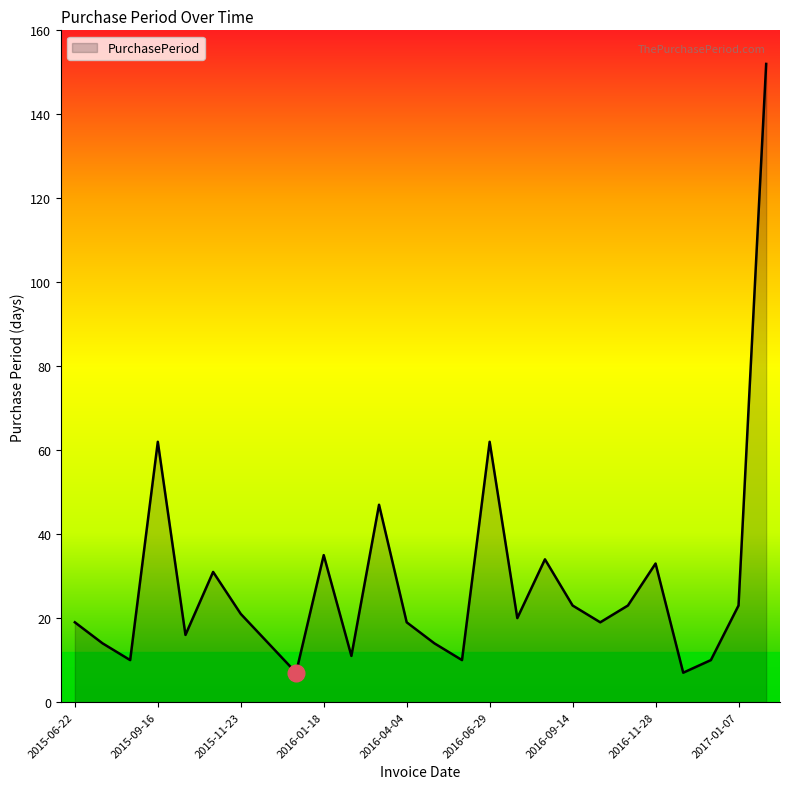

What is the minimum value shown in the chart?

7